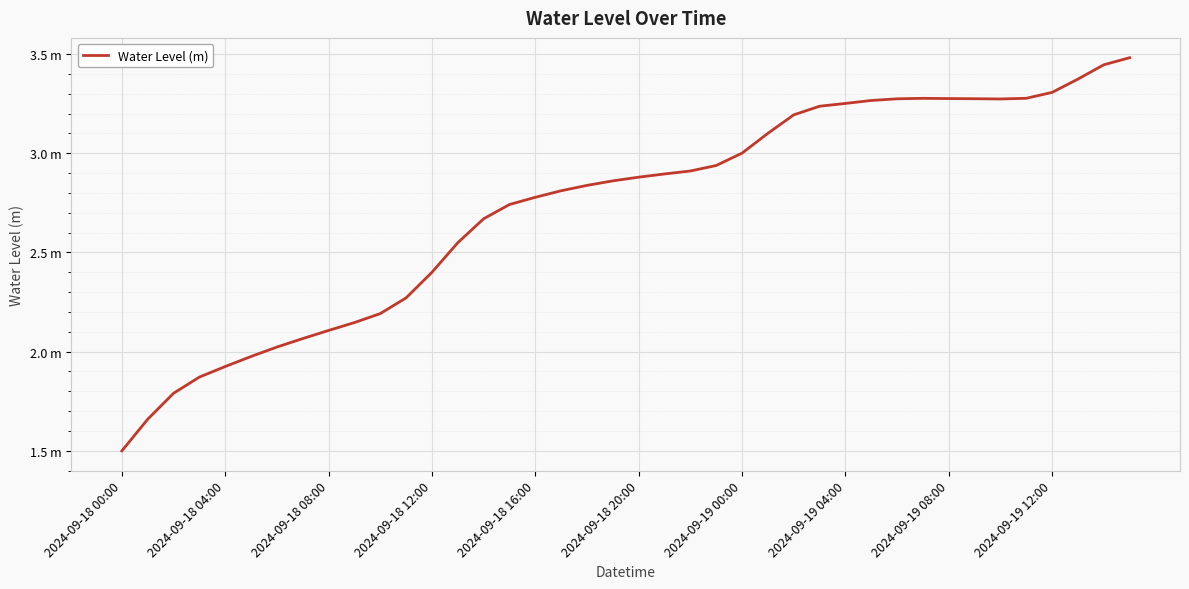

Does the chart have visible grid lines?

Yes